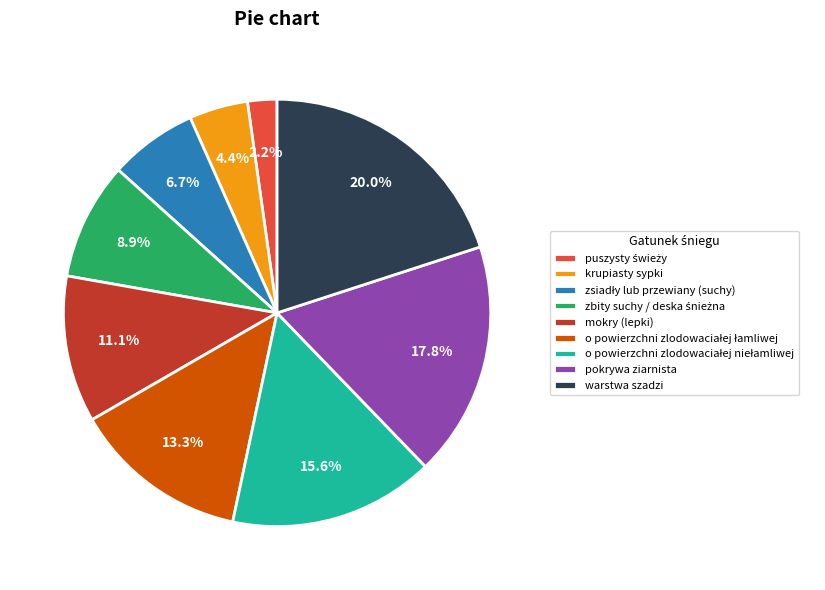

What is the largest slice in the pie chart?

warstwa szadzi